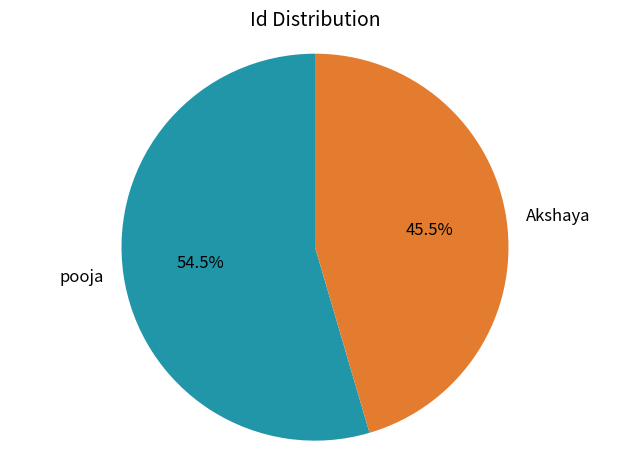

To the nearest percent, what is the difference between the pooja and Akshaya slice percentages?

9%